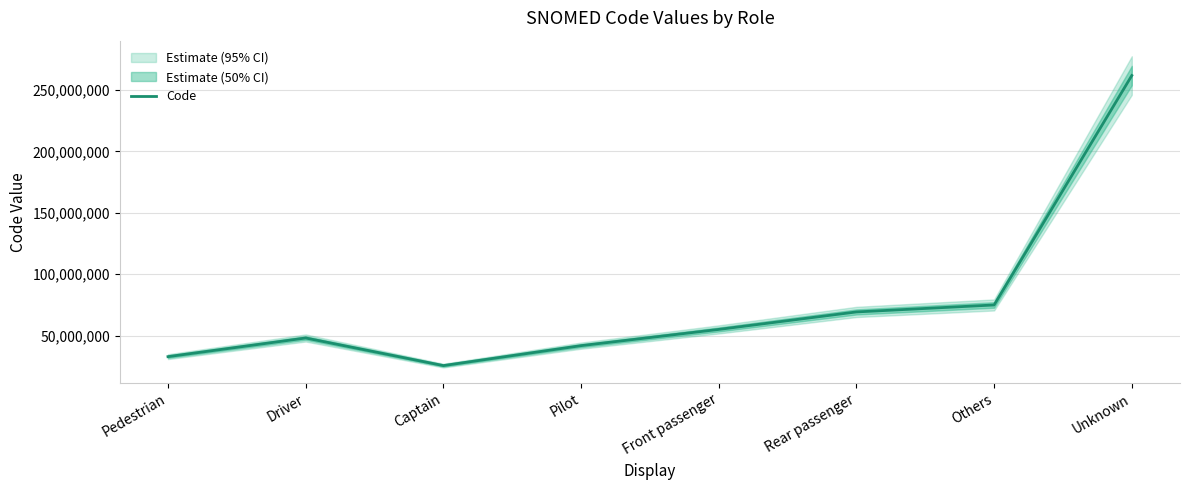

What is the sum of the values at Captain and Pedestrian?

58542010